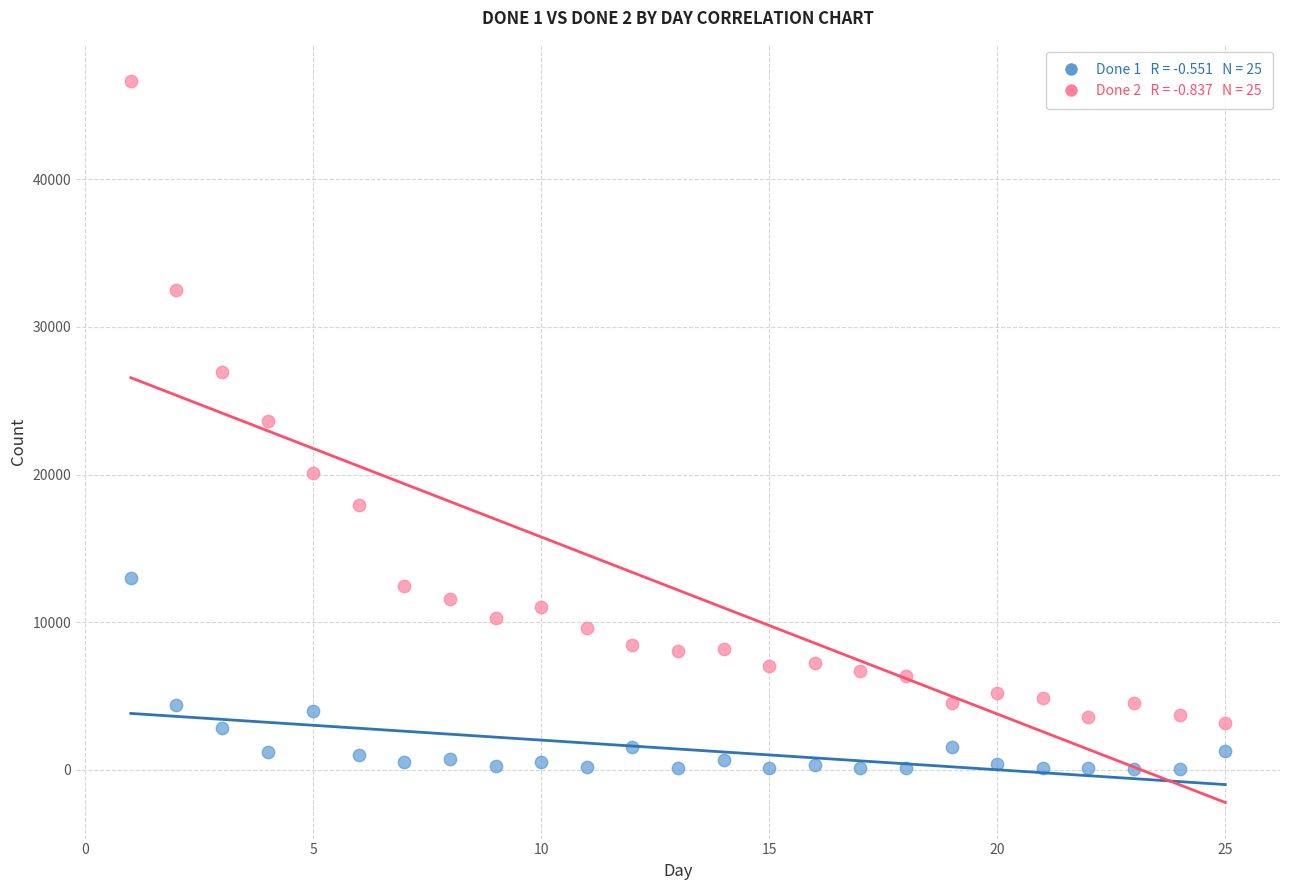

Across all data points, what is the range of Y values (max minus min)?

46625